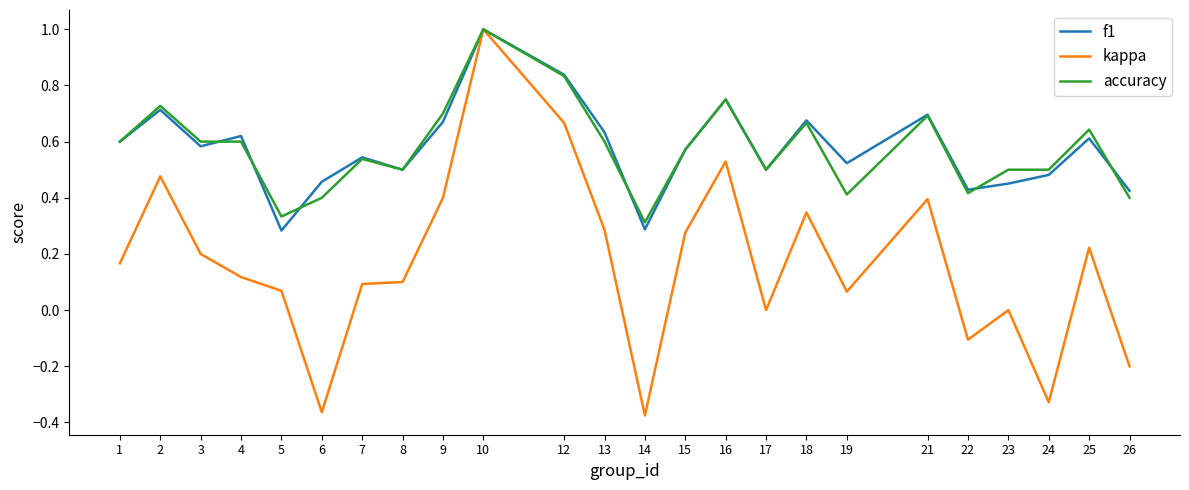

Is the value of kappa at 21 greater than the value of accuracy at 8?

No